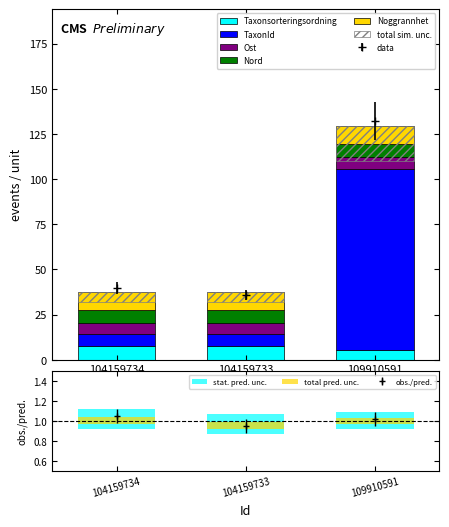

What is the label of the 2nd bar from the left?

104159733